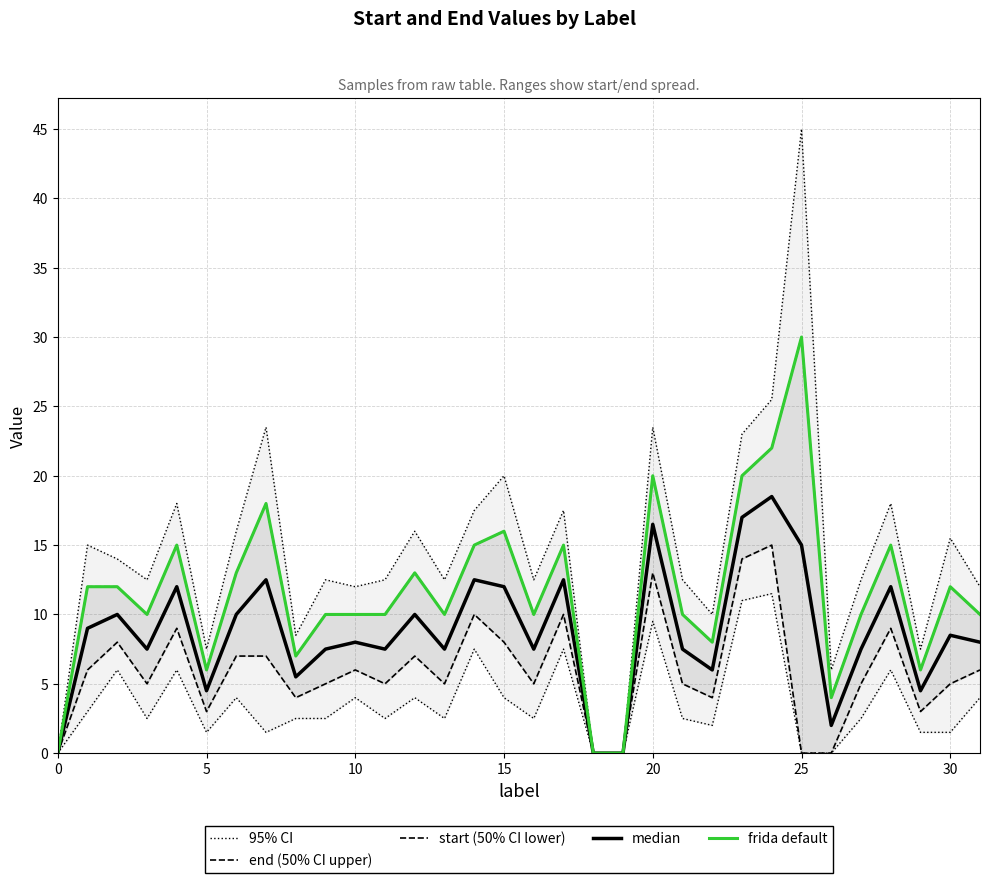

True or false: end (50% CI upper) and start (50% CI lower) cross at least once.

False